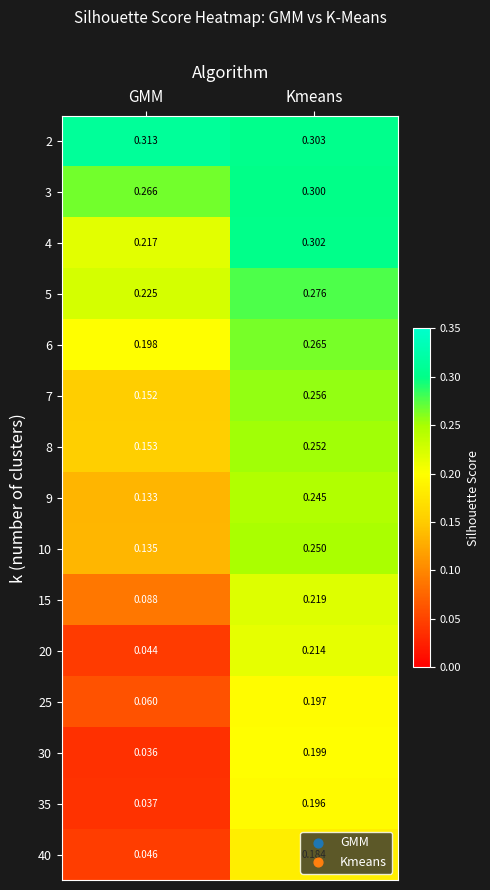

Which series changed the most between GMM and Kmeans?

20